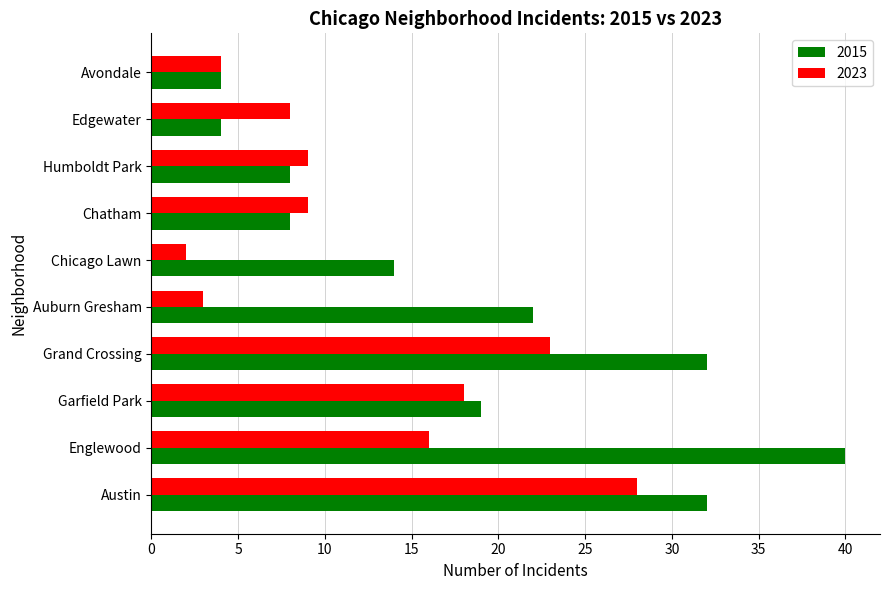

At Chicago Lawn, list the series in order from largest to smallest.

2015, 2023